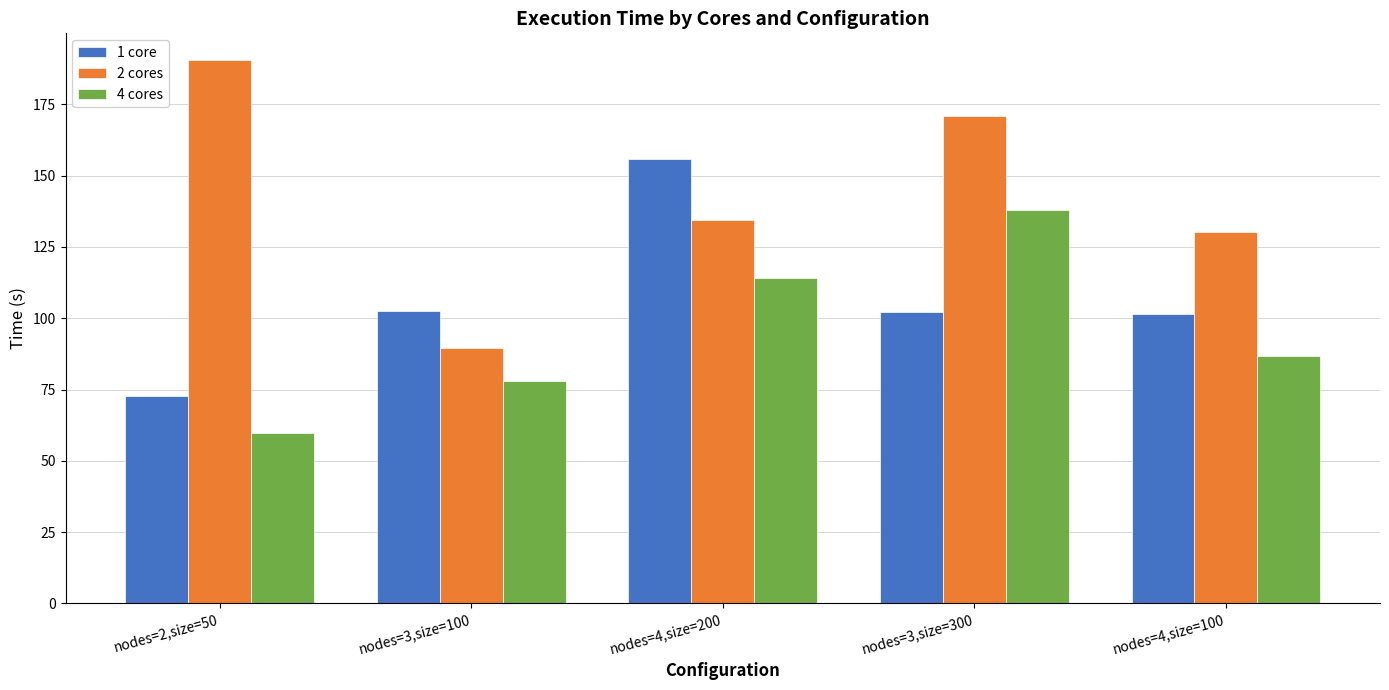

At which label is 2 cores closest to 139?

nodes=4,size=200